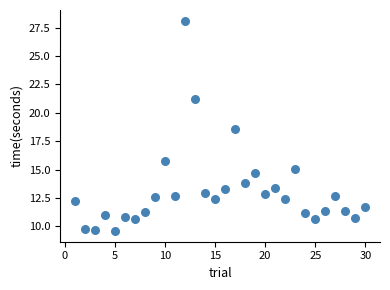

What is the range of Y values (max minus min)?

18.5